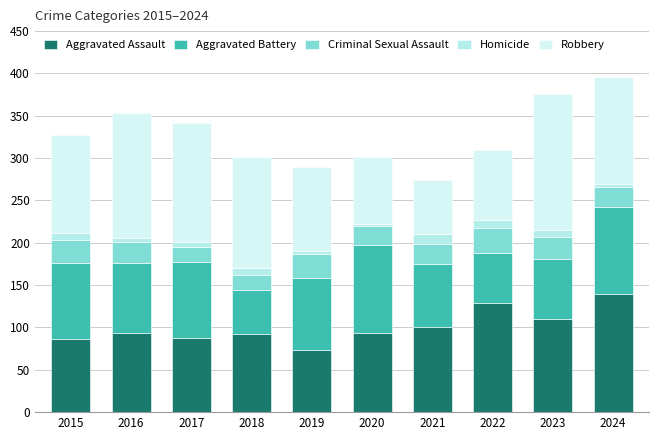

Does the chart contain any negative values?

No